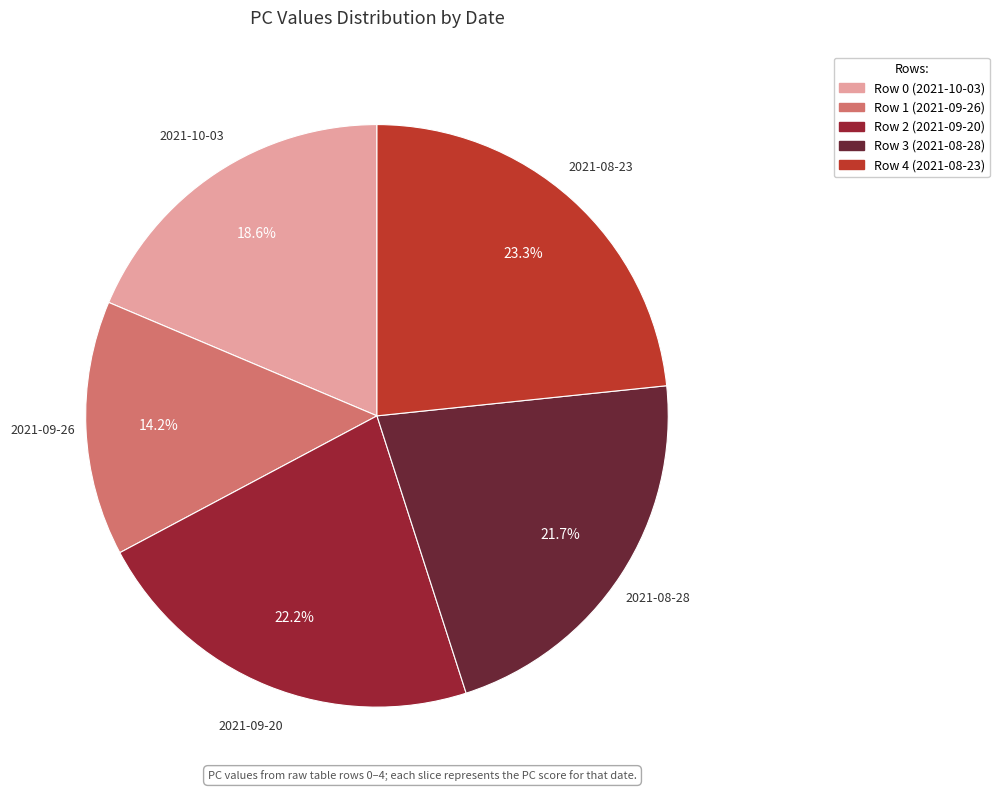

Is there any slice that represents more than half of the pie?

No